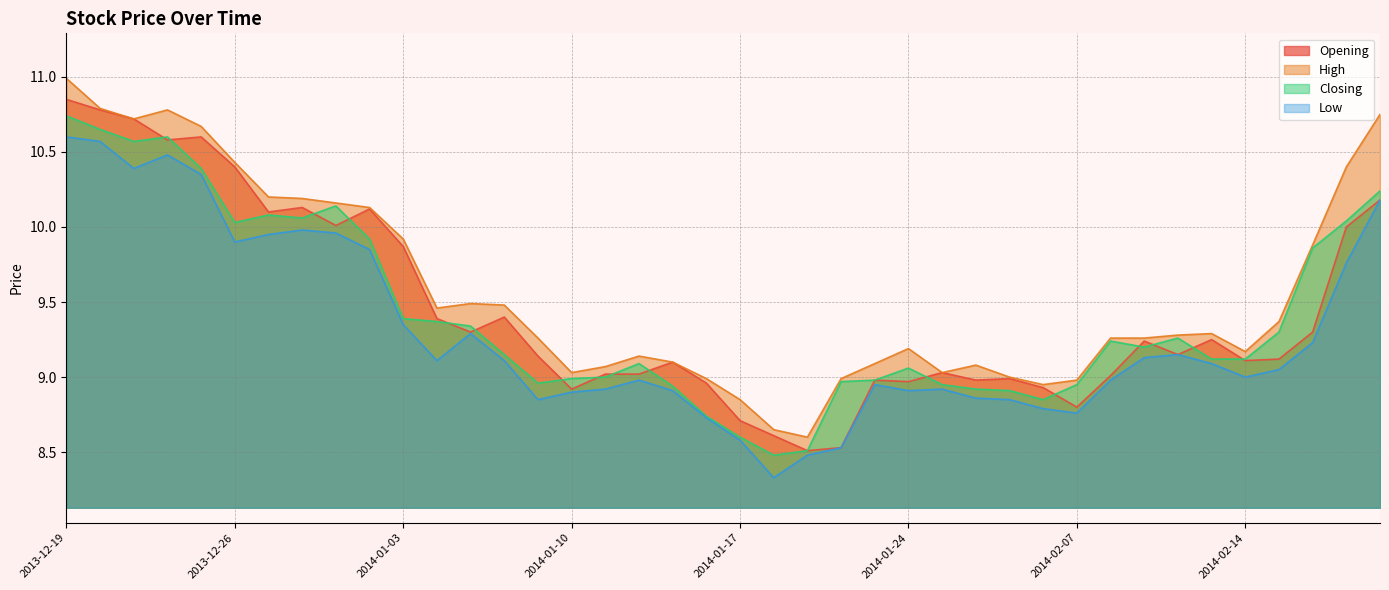

What is the highest value of the Closing series?

10.7